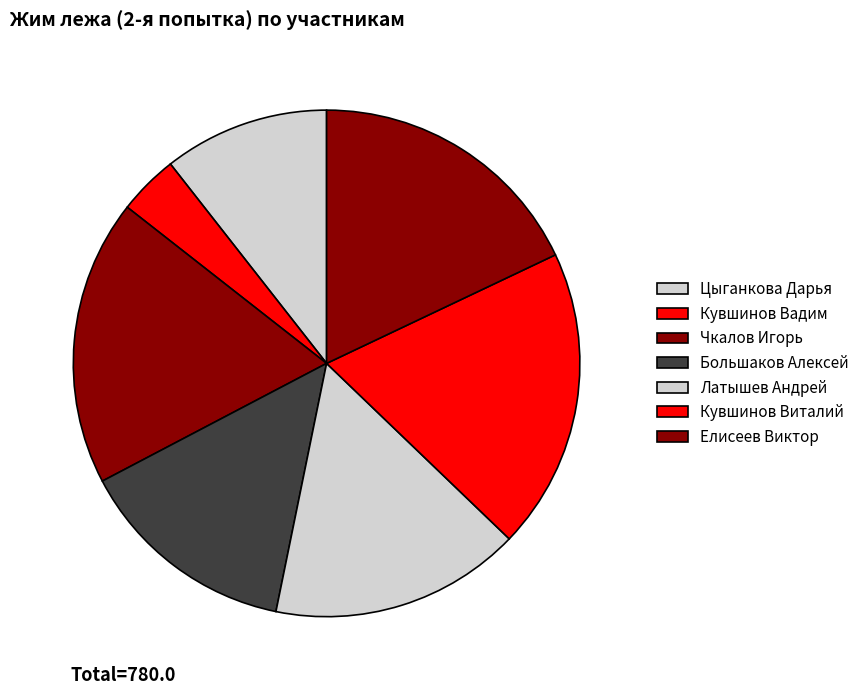

Is there any slice that represents more than half of the pie?

No